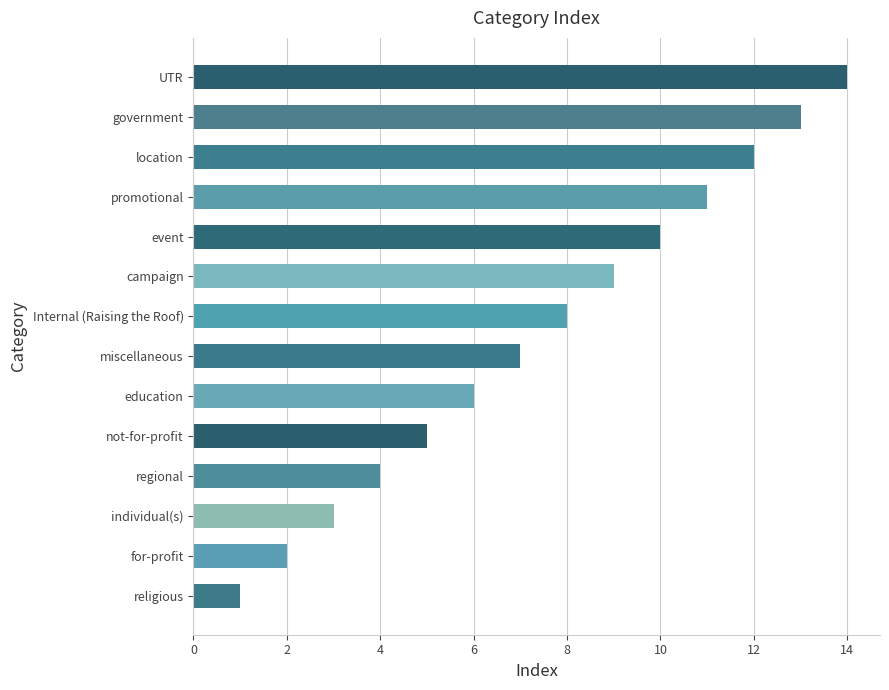

What is the greatest value displayed?

14